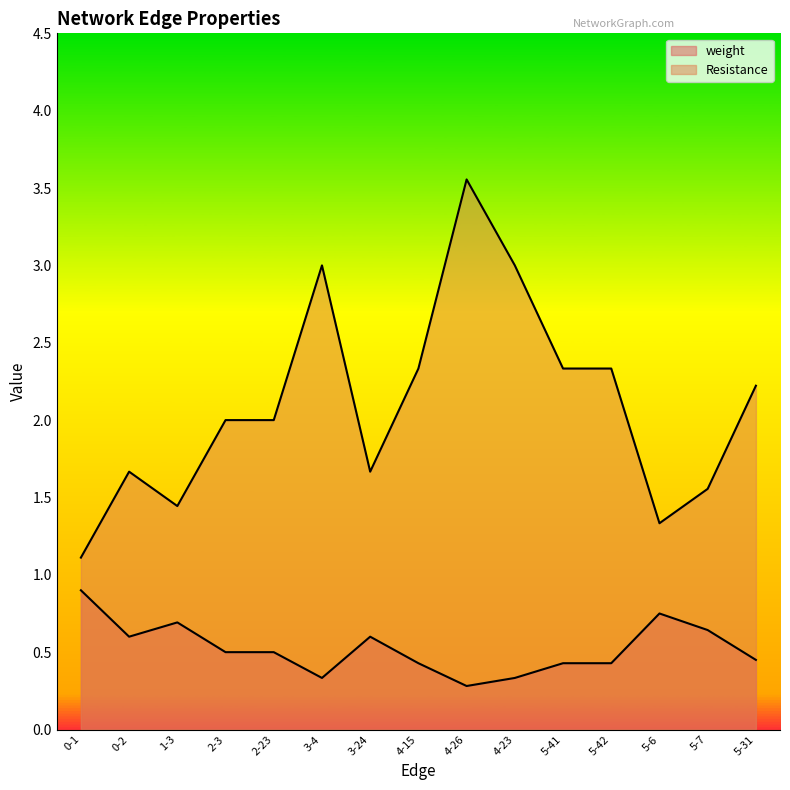

The Resistance series shows 0.8 at 3-24. True or false?

False